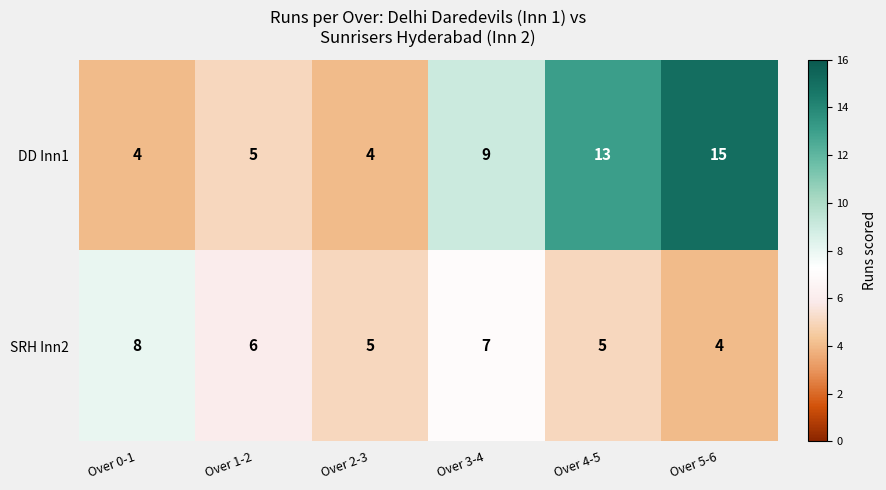

True or false: DD Inn1 has a value of 13 at Over 4-5.

True